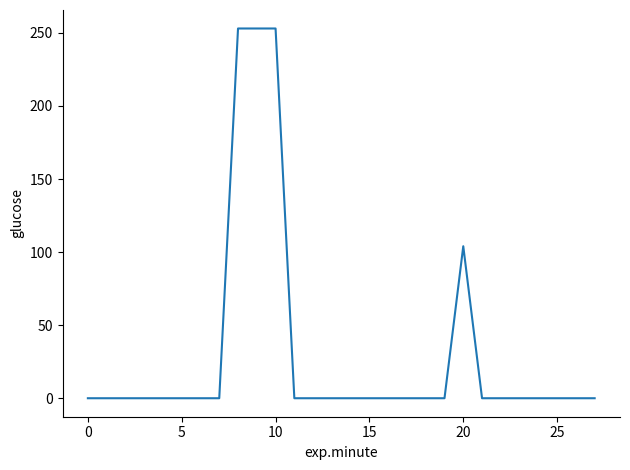

Does the chart display data point markers on the line(s)?

No